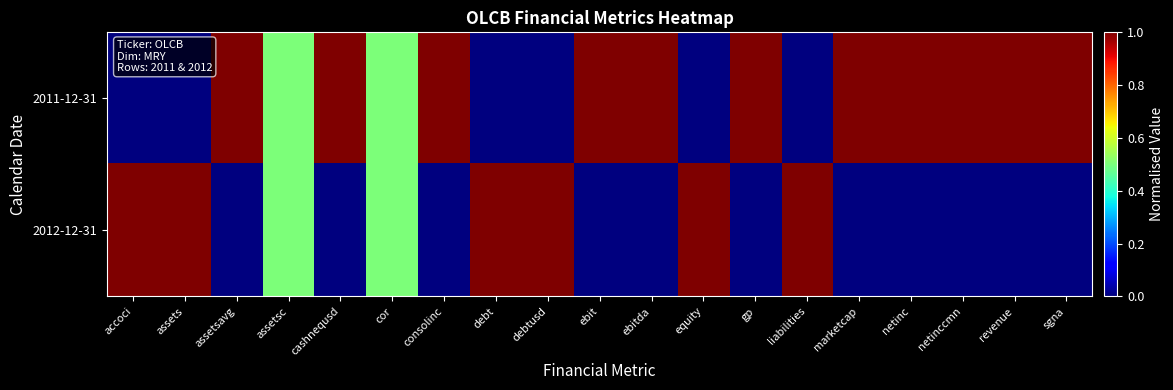

Reading right to left, transcribe all the data shown in this chart.

2011-12-31: sgna=1.0	revenue=1.0	netinccmn=1.0	netinc=1.0	marketcap=1.0	liabilities=0.0	gp=1.0	equity=0.0	ebitda=1.0	ebit=1.0	debtusd=0.0	debt=0.0	consolinc=1.0	cor=0.5	cashnequsd=1.0	assetsc=0.5	assetsavg=1.0	assets=0.0	accoci=0.0
2012-12-31: sgna=0.0	revenue=0.0	netinccmn=0.0	netinc=0.0	marketcap=0.0	liabilities=1.0	gp=0.0	equity=1.0	ebitda=0.0	ebit=0.0	debtusd=1.0	debt=1.0	consolinc=0.0	cor=0.5	cashnequsd=0.0	assetsc=0.5	assetsavg=0.0	assets=1.0	accoci=1.0